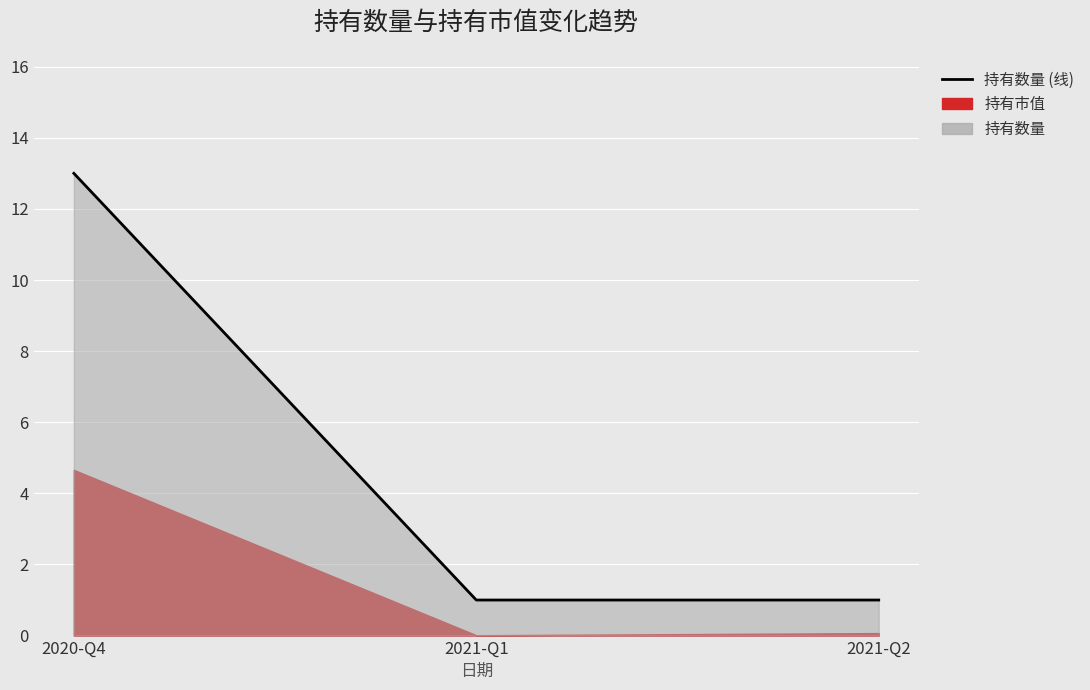

What is the sum of all values?

15